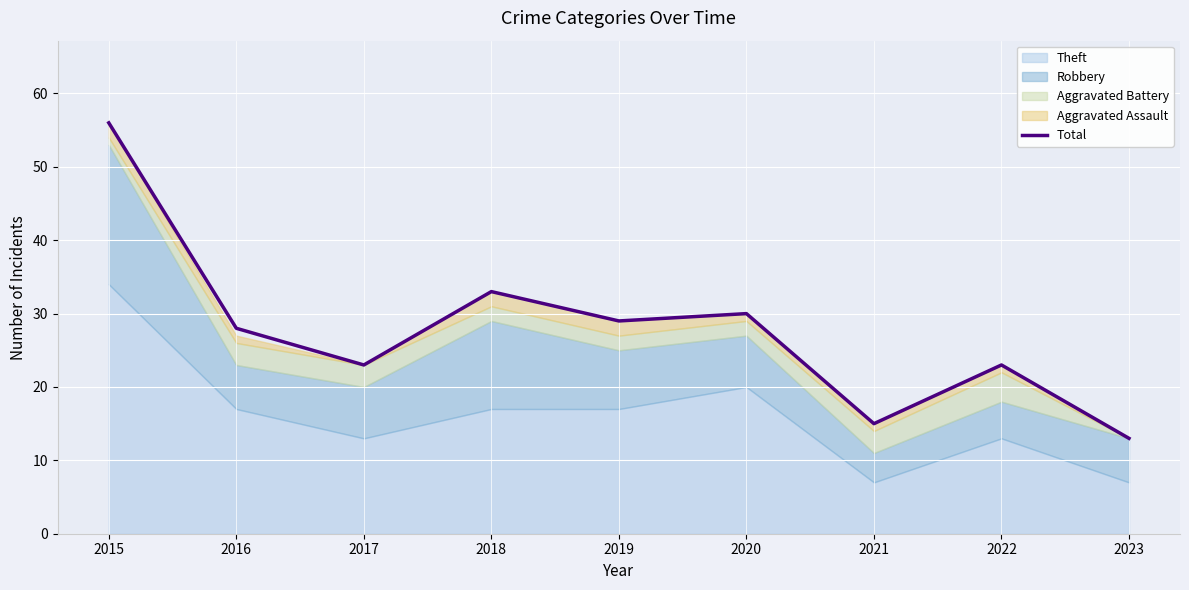

Reading right to left, list all the values displayed in this chart.

2023=13	2022=23	2021=15	2020=30	2019=29	2018=33	2017=23	2016=28	2015=56